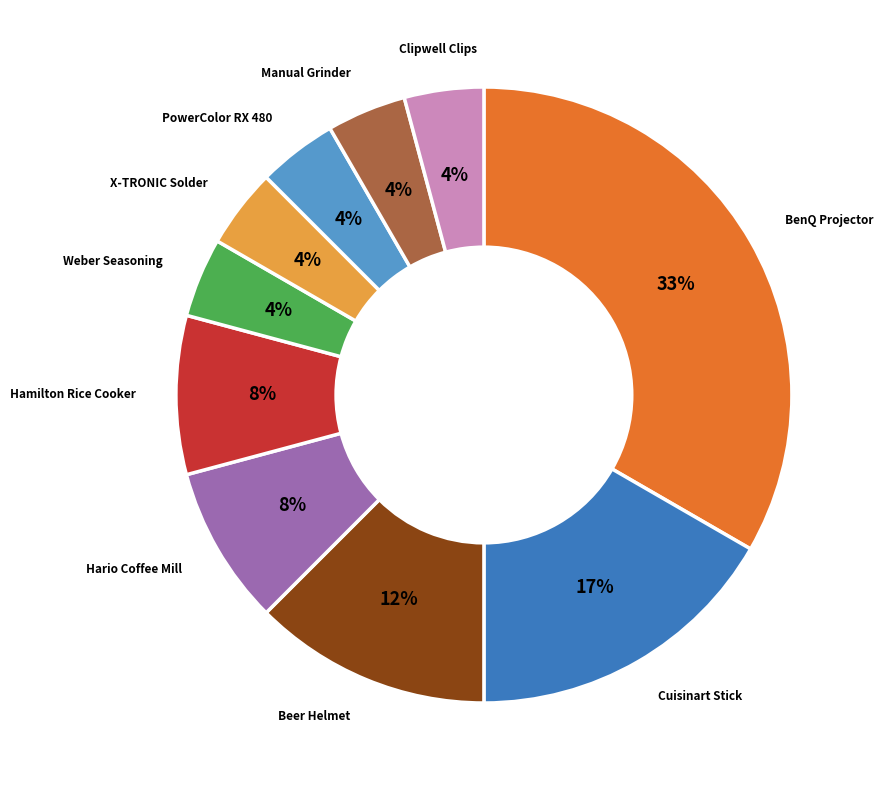

How many segments does this pie chart have?

10